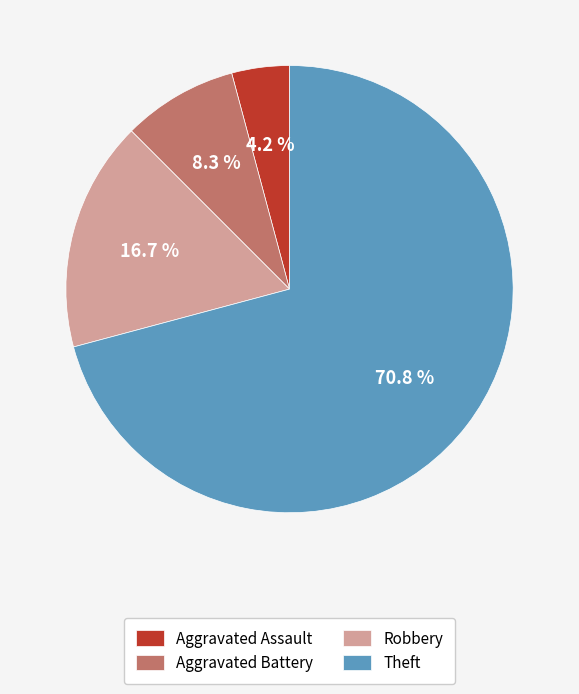

Which slice is the smallest?

Aggravated Assault